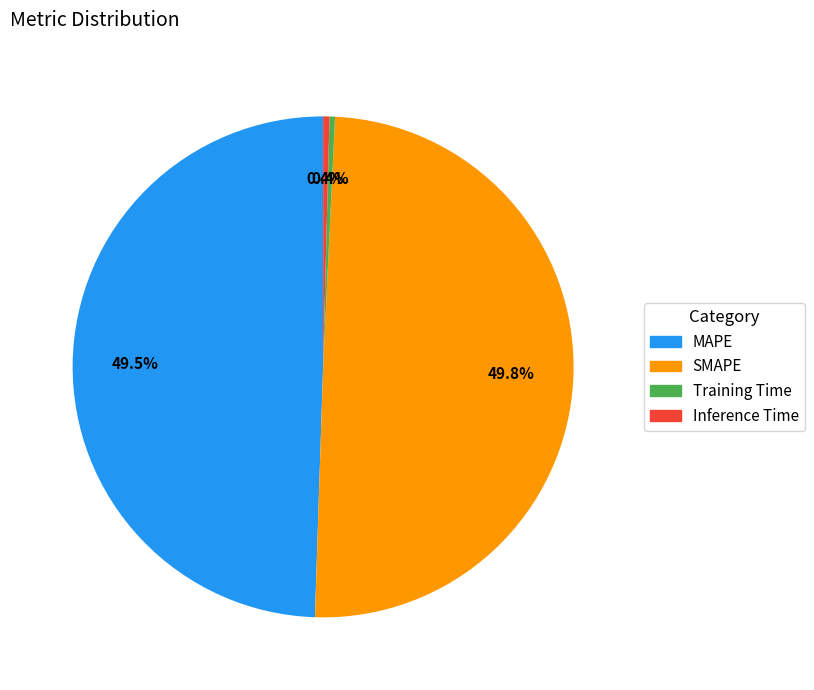

Is Training Time the majority of the pie?

No